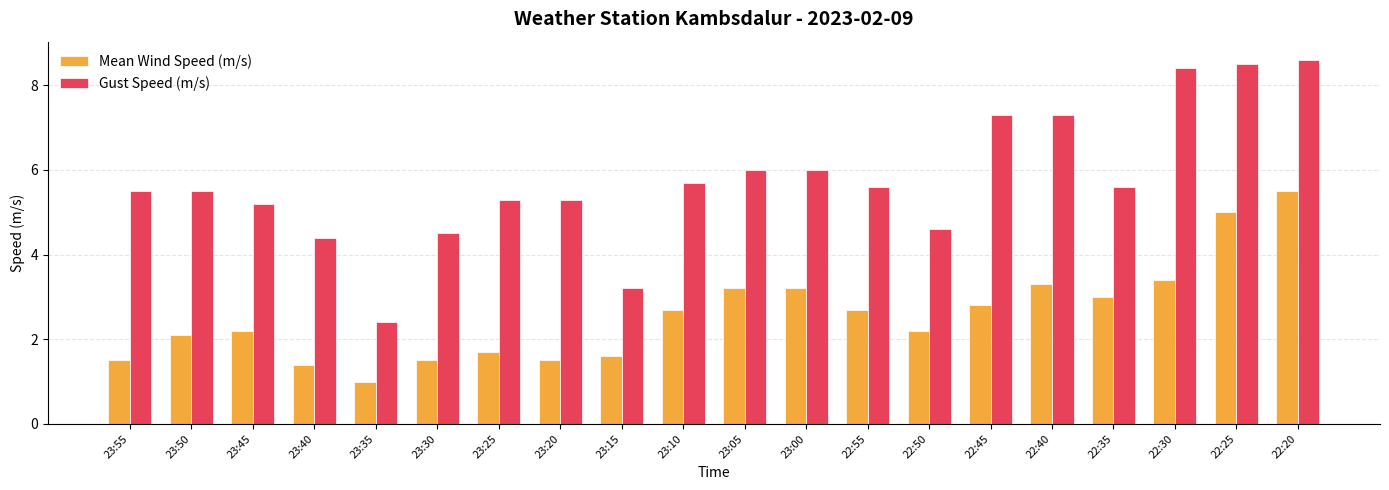

What is the value of the Gust Speed (m/s) bar at the 13th from the left?

5.6